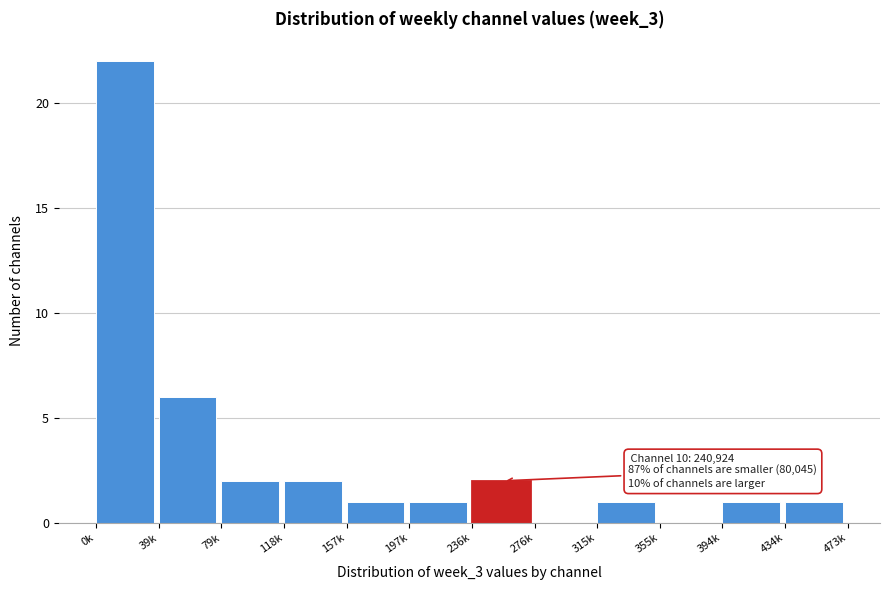

Reading left to right, what are all the values shown in this chart?

0k=22	39k=6	79k=2	118k=2	157k=1	197k=1	236k=2	276k=0	315k=1	355k=0	394k=1	434k=1